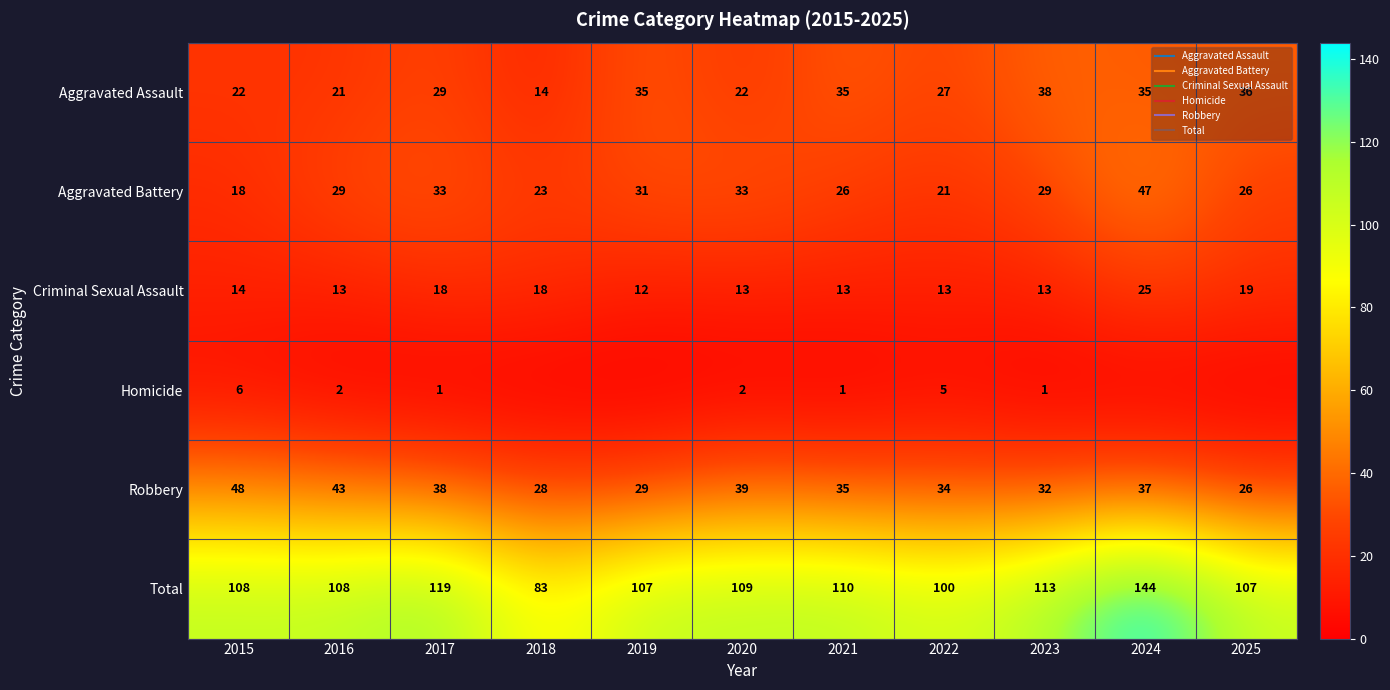

What is the total value across all series at 2019?

214